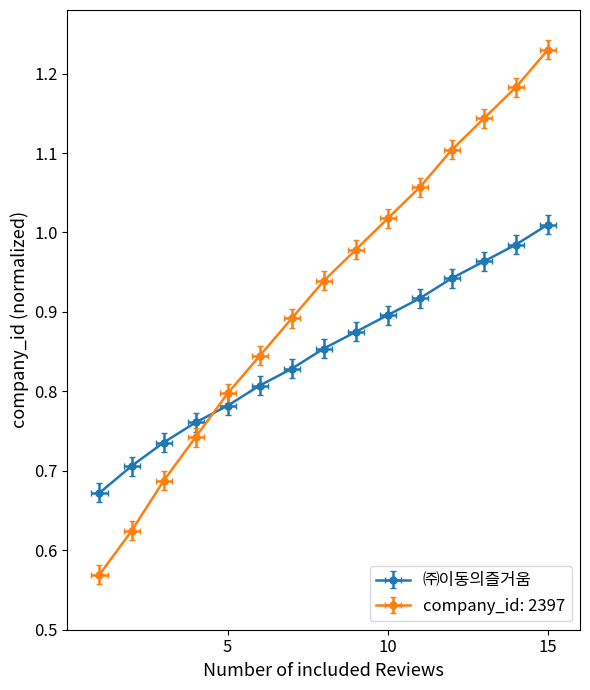

The value at 2 is 1.0. True or false?

False